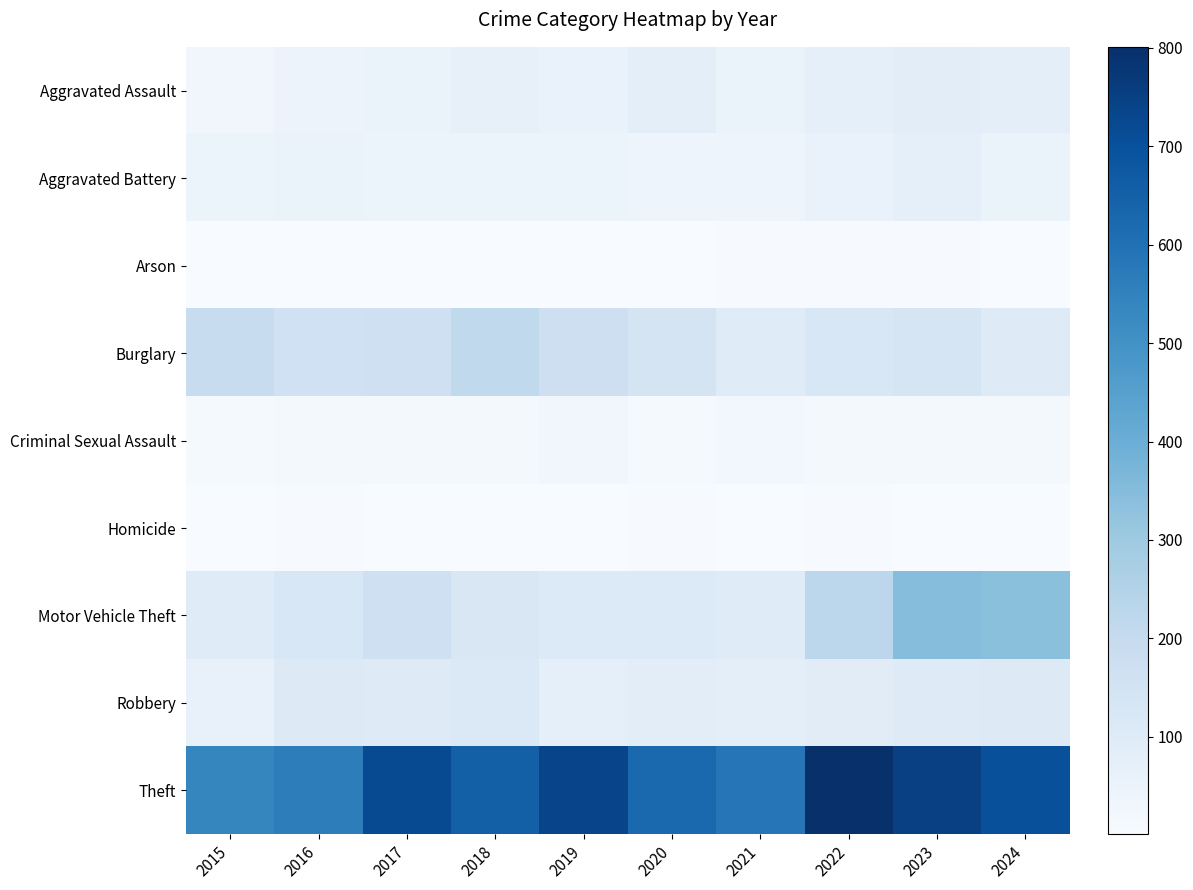

Which label corresponds to the smallest value in the chart?

2017